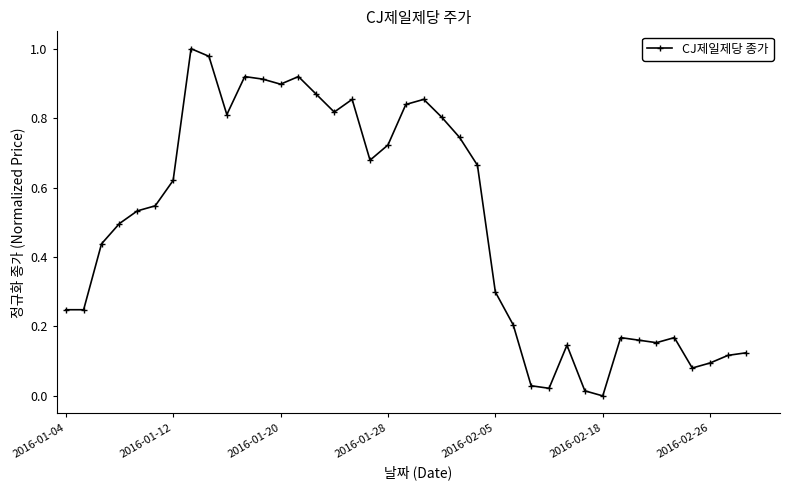

What is the sum of all values?

19.2